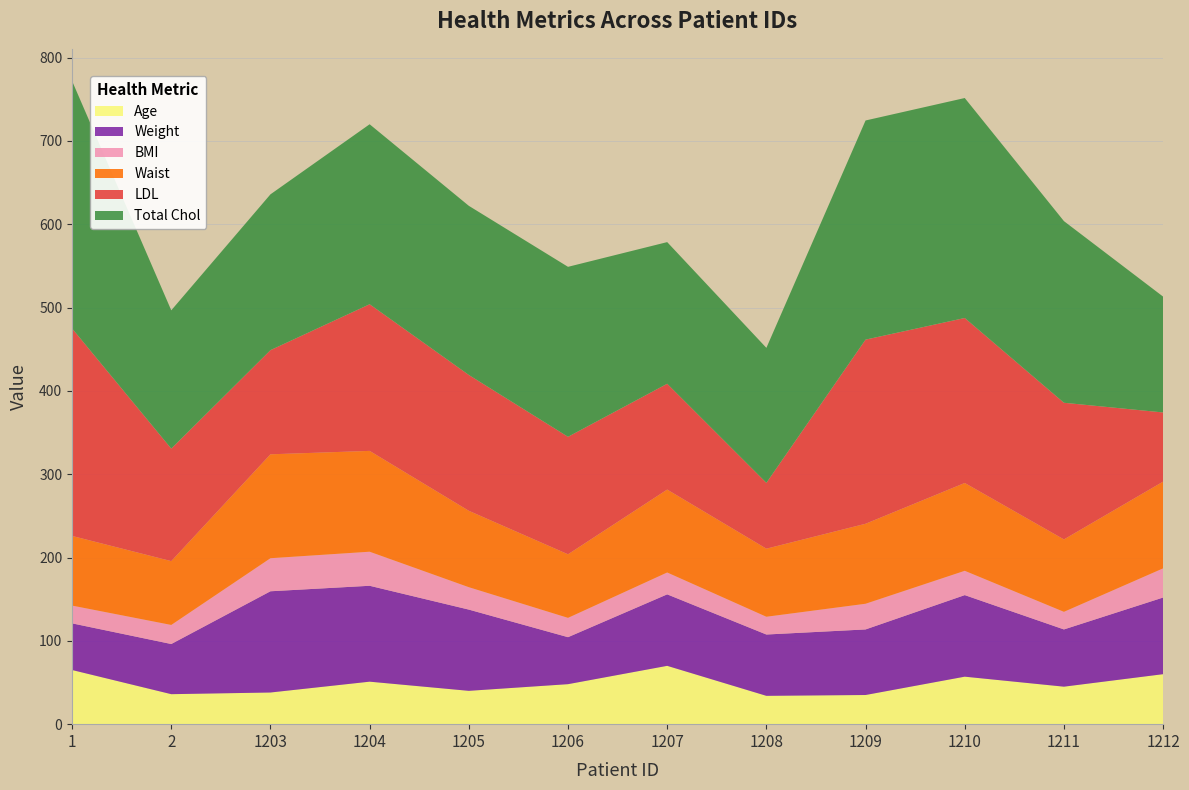

Reading left to right, what are all the values shown in this chart?

Age: 65.0	36.0	38.0	51.0	40.0	48.0	70.0	34.0	35.0	57.0	45.0	60.0
Weight: 56.0	60.2	121.5	115.1	97.5	56.4	85.8	73.6	78.7	97.9	68.7	92.0
BMI: 21.3	22.9	39.7	40.9	26.9	23.2	26.2	21.3	30.8	29.2	21.1	35.0
Waist: 83.6	76.6	124.7	121.0	91.7	76.3	99.5	81.7	96.0	105.4	86.9	104.1
LDL: 249.0	135.0	125.0	176.0	163.0	141.0	127.0	79.0	221.0	198.0	164.0	83.0
Total Chol: 297.0	166.0	187.0	216.0	203.0	204.0	170.0	162.0	263.0	264.0	218.0	139.0